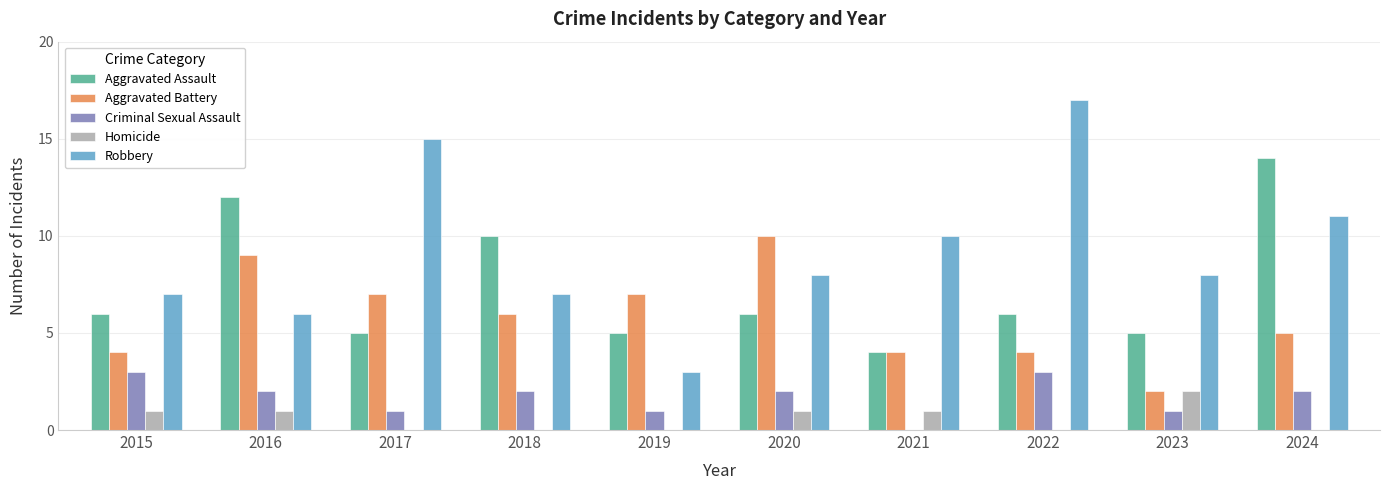

What is the maximum value shown in the chart?

17